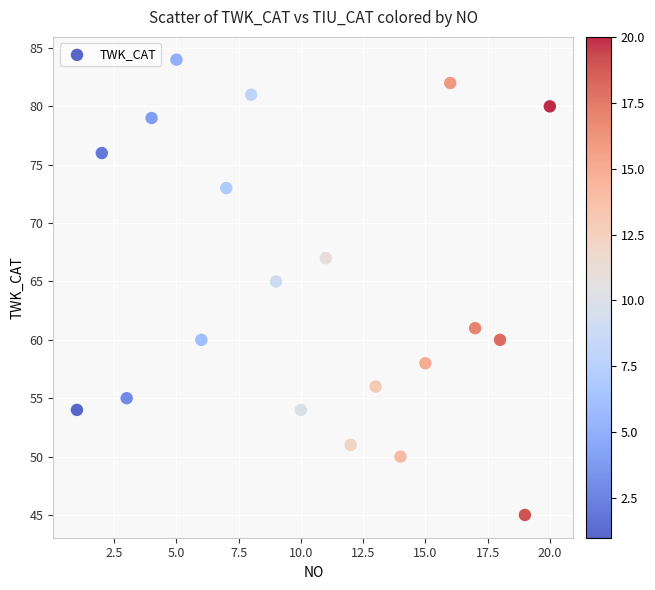

What Y value in the scatter plot is closest to 64?

65